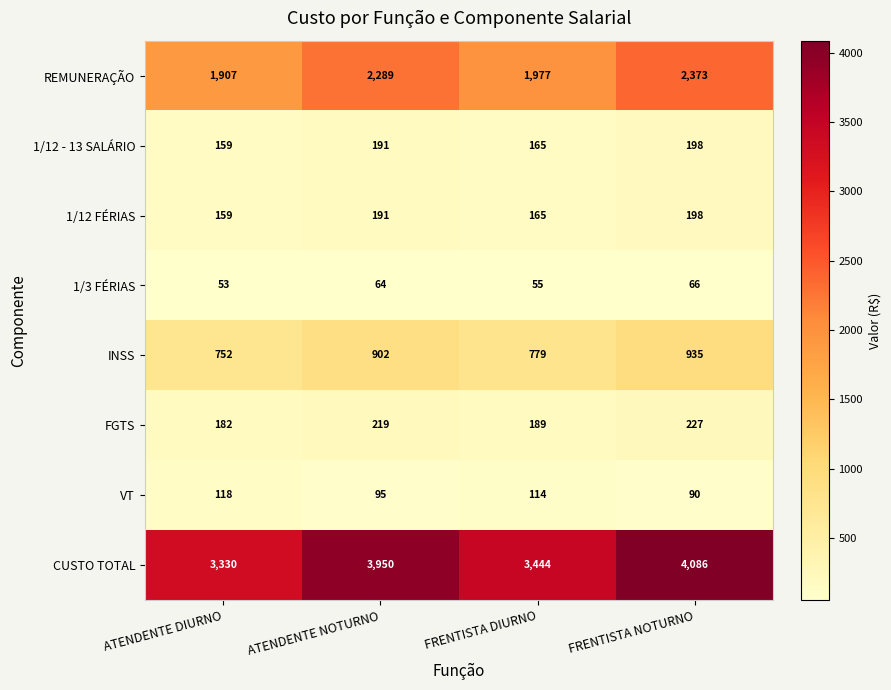

Rank the categories by FGTS value from highest to lowest.

FRENTISTA NOTURNO, ATENDENTE NOTURNO, FRENTISTA DIURNO, ATENDENTE DIURNO